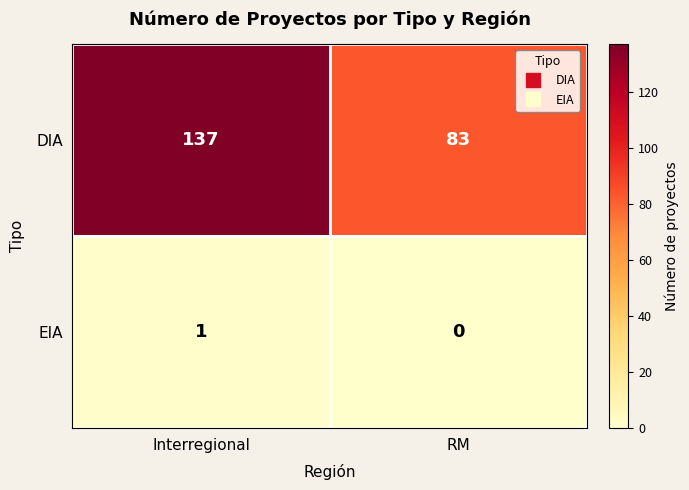

Reading left to right, what are all the values shown in this chart?

DIA: 137	83
EIA: 1	0